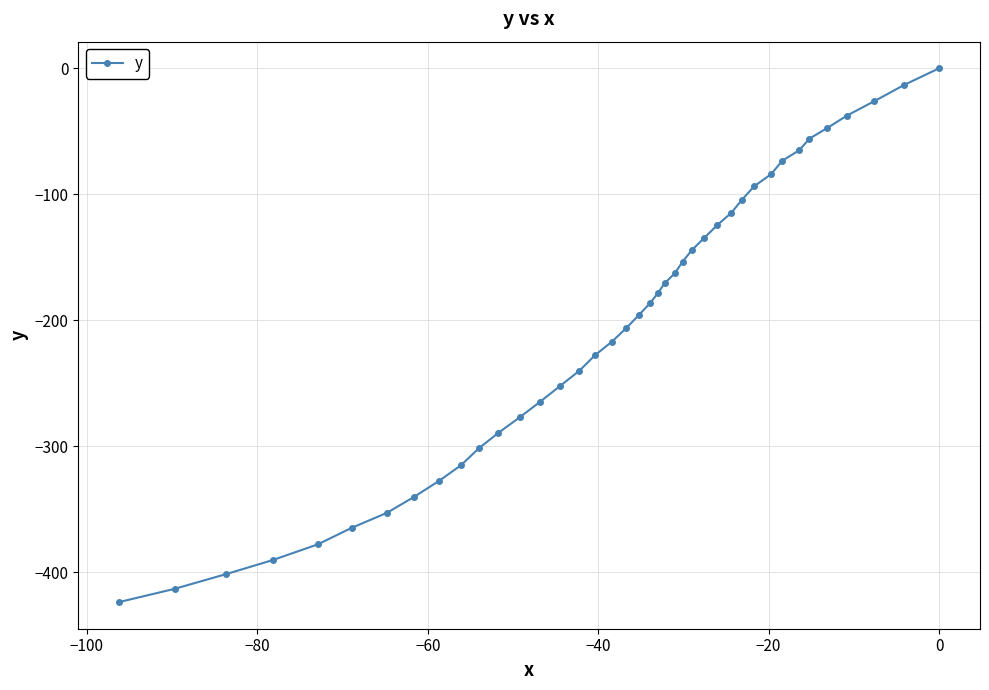

What is the average value?

-203.8